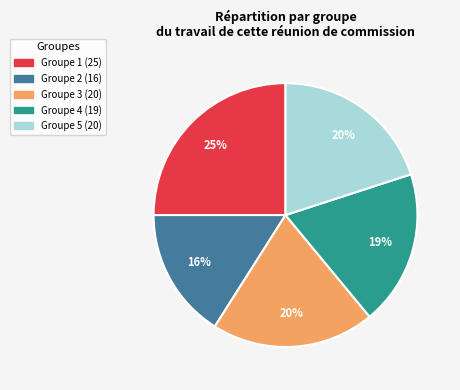

To the nearest percent, what is the difference between the largest and smallest slice percentages?

9%